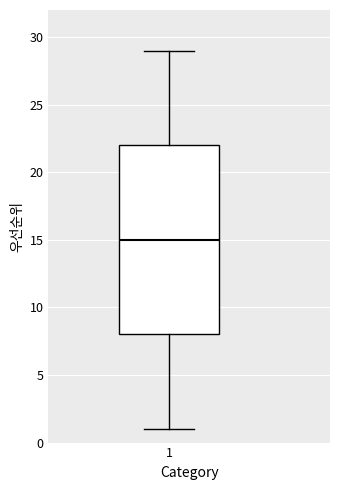

Read this box plot against the y-axis: the position of the median line, the range covered by the box, and the ends of both whiskers. The values are not printed on the chart, so give them approximately, as read against the axis.

median 15, box 8 to 22, whiskers 1 to 29